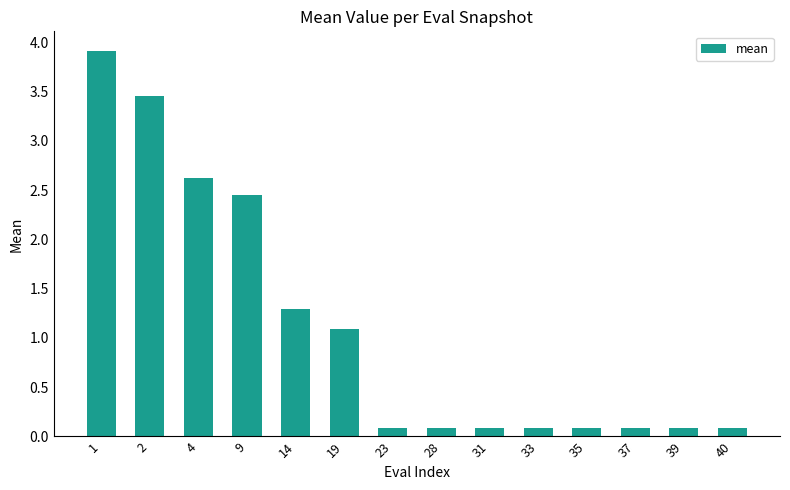

What value does the data have at 23?

0.1